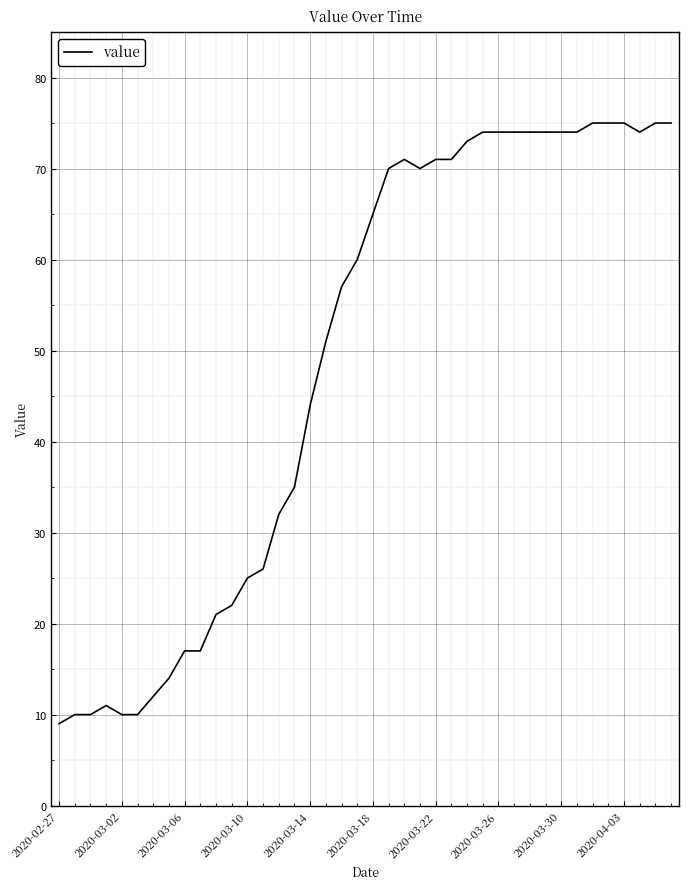

How many lines are shown in the chart?

1